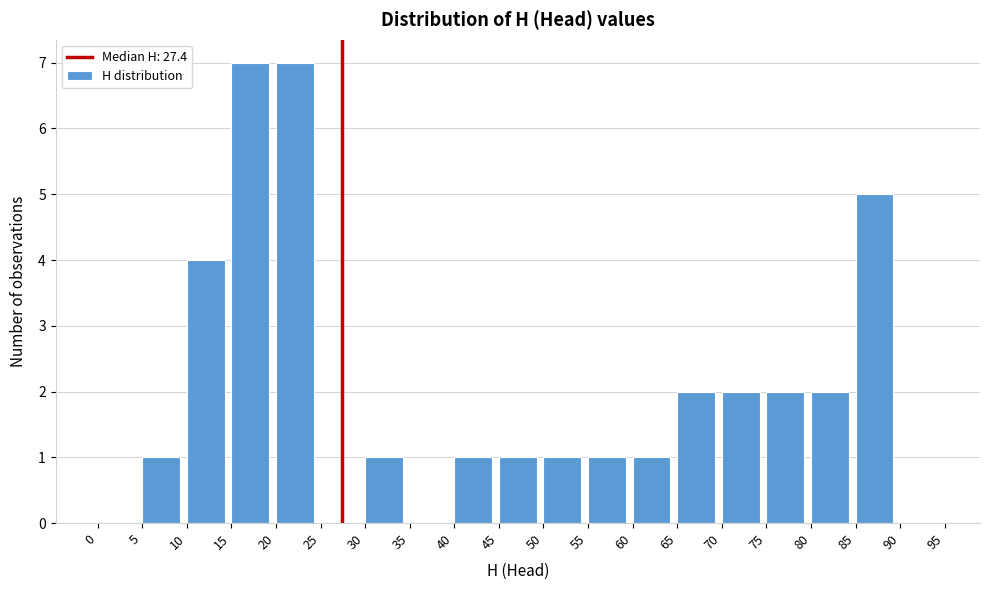

Reading left to right, list every bar in this chart as the range it spans on the x-axis followed by its height. The values are not printed on the chart, so give them approximately, as read against the axis.

0 to 5: 0
5 to 10: 1
10 to 15: 4
15 to 20: 7
20 to 25: 7
25 to 30: 0
30 to 35: 1
35 to 40: 0
40 to 45: 1
45 to 50: 1
50 to 55: 1
55 to 60: 1
60 to 65: 1
65 to 70: 2
70 to 75: 2
75 to 80: 2
80 to 85: 2
85 to 90: 5
90 to 95: 0